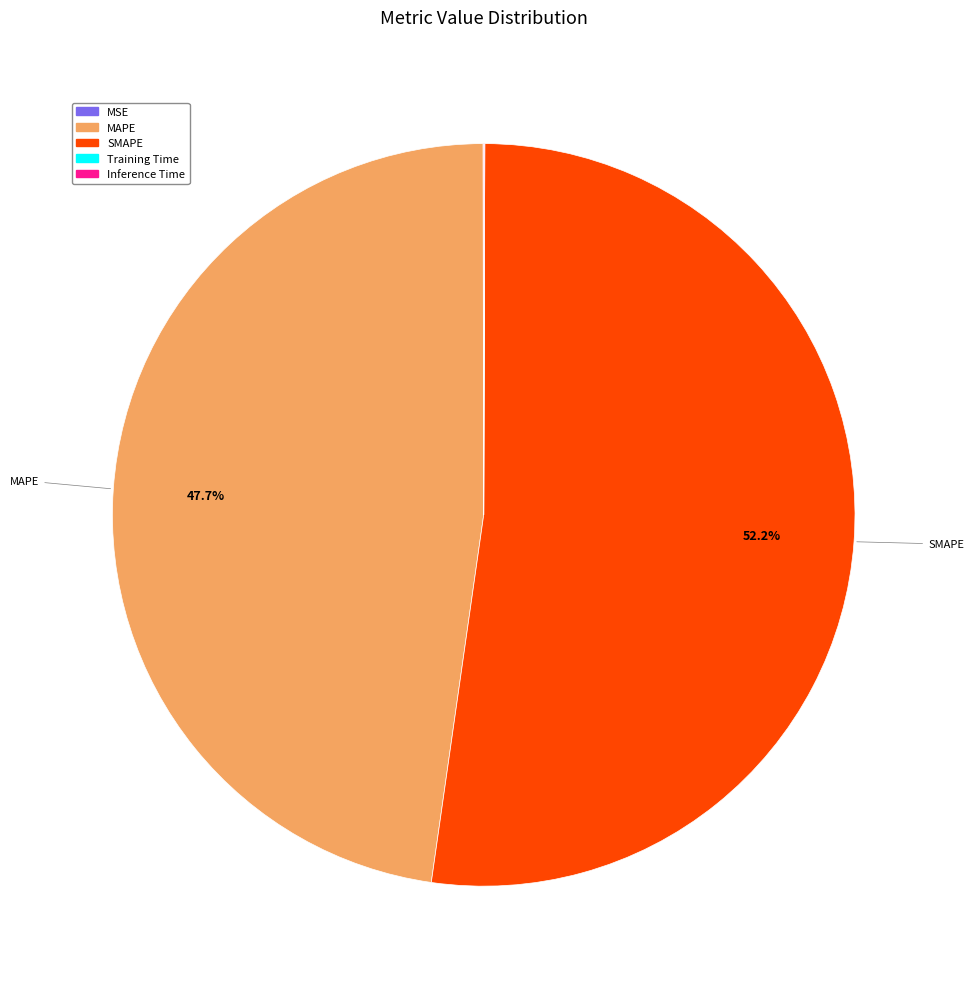

Which has a higher value, MAPE or SMAPE?

SMAPE